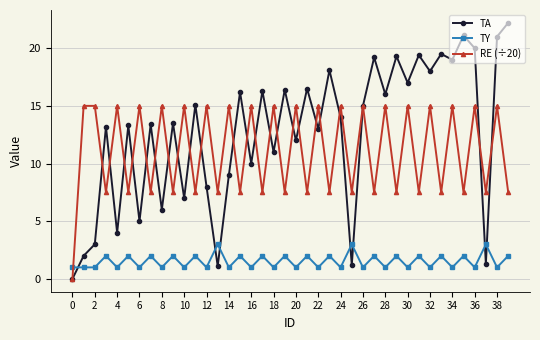

Reading left to right, list all the values displayed in this chart.

TA: 0.0	2.0	3.0	13.2	4.0	13.3	5.0	13.4	6.0	13.5	7.0	15.1	8.0	1.1	9.0	16.2	10.0	16.3	11.0	16.4	12.0	16.5	13.0	18.1	14.0	1.2	15.0	19.2	16.0	19.3	17.0	19.4	18.0	19.5	19.0	21.1	20.0	1.3	21.0	22.2
TY: 1.0	1.0	1.0	2.0	1.0	2.0	1.0	2.0	1.0	2.0	1.0	2.0	1.0	3.0	1.0	2.0	1.0	2.0	1.0	2.0	1.0	2.0	1.0	2.0	1.0	3.0	1.0	2.0	1.0	2.0	1.0	2.0	1.0	2.0	1.0	2.0	1.0	3.0	1.0	2.0
RE (÷20): 0.0	15.0	15.0	7.5	15.0	7.5	15.0	7.5	15.0	7.5	15.0	7.5	15.0	7.5	15.0	7.5	15.0	7.5	15.0	7.5	15.0	7.5	15.0	7.5	15.0	7.5	15.0	7.5	15.0	7.5	15.0	7.5	15.0	7.5	15.0	7.5	15.0	7.5	15.0	7.5